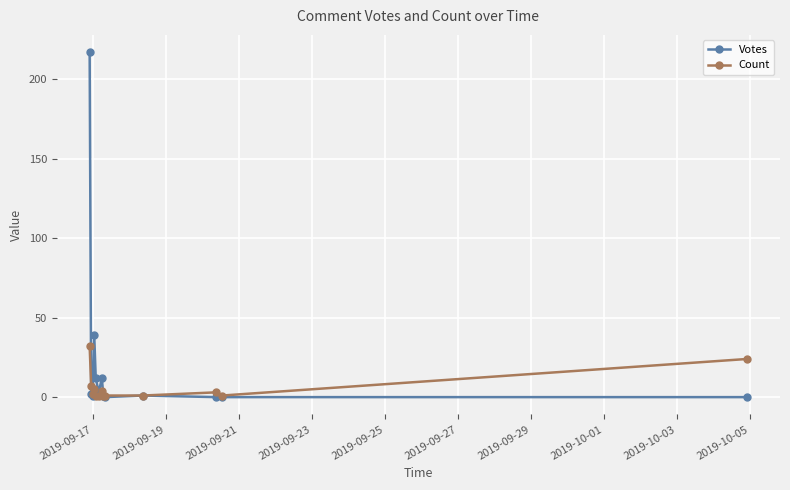

Which series has the widest spread of values?

Votes